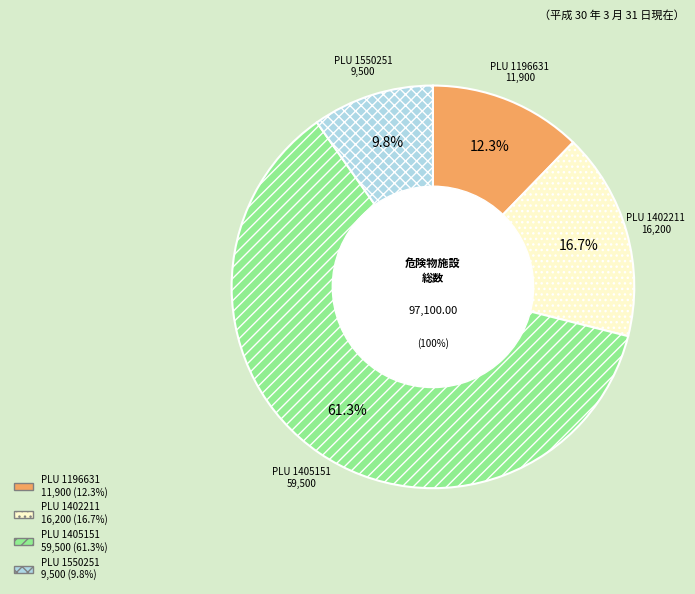

Rank the categories by value from lowest to highest.

1550251, 1196631, 1402211, 1405151